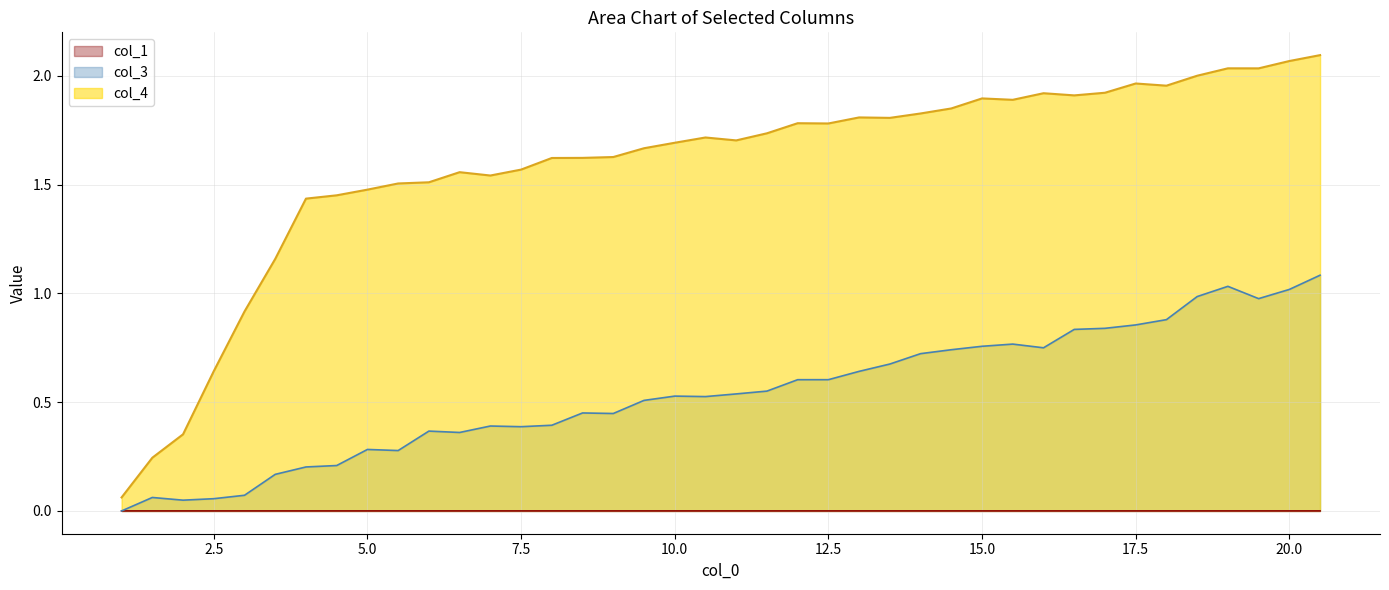

What is the greatest value displayed?

2.1